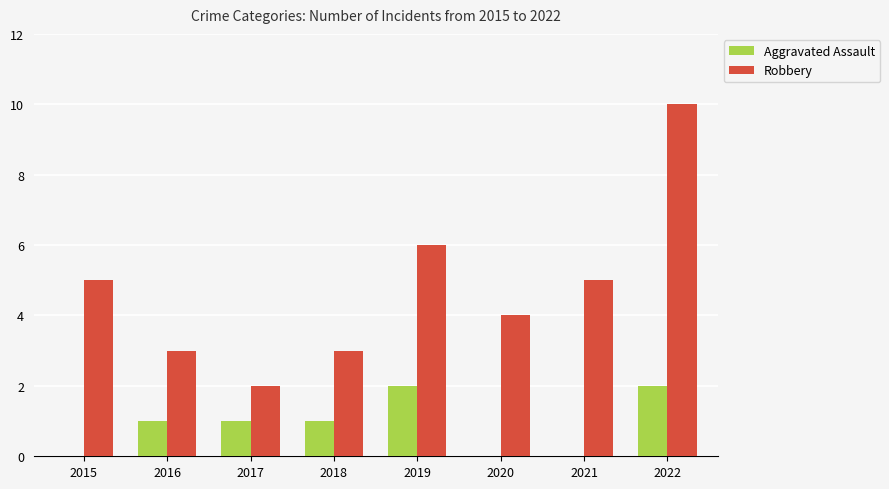

What are all the series names shown in the legend?

Aggravated Assault, Robbery